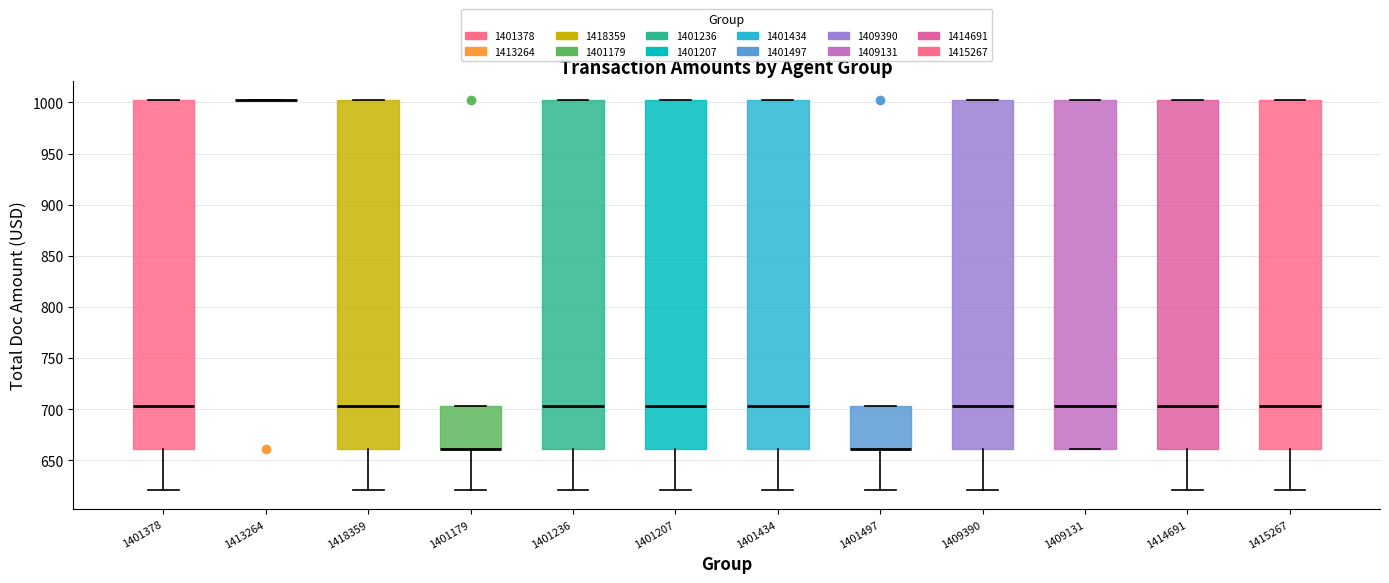

Reading left to right, transcribe this box plot: for each box, give where its median line is, the range the box spans, and where its two whiskers end, as read against the y-axis. The values are not printed on the chart, so give them approximately, as read against the axis.

1401378: median 705, box 660 to 1000, whiskers 620 to 1000
1413264: box collapsed to a line at 1000, whiskers 1000 to 1000
1418359: median 705, box 660 to 1000, whiskers 620 to 1000
1401179: median 660 (drawn on the box's lower edge), box 660 to 705, whiskers 620 to 705
1401236: median 705, box 660 to 1000, whiskers 620 to 1000
1401207: median 705, box 660 to 1000, whiskers 620 to 1000
1401434: median 705, box 660 to 1000, whiskers 620 to 1000
1401497: median 660 (drawn on the box's lower edge), box 660 to 705, whiskers 620 to 705
1409390: median 705, box 660 to 1000, whiskers 620 to 1000
1409131: median 705, box 660 to 1000, whiskers 660 to 1000
1414691: median 705, box 660 to 1000, whiskers 620 to 1000
1415267: median 705, box 660 to 1000, whiskers 620 to 1000